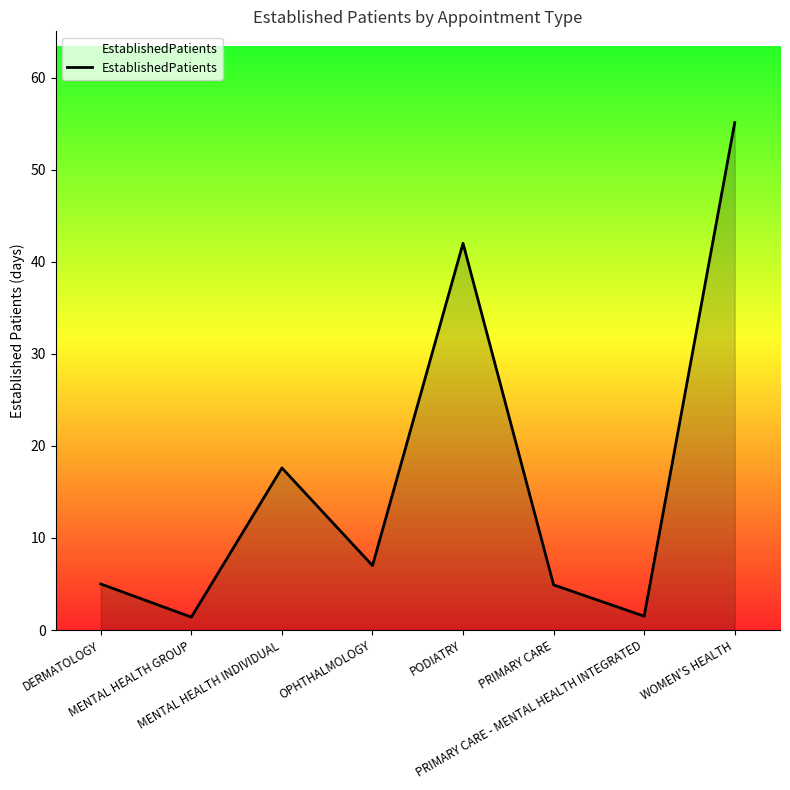

What position from the right is MENTAL HEALTH INDIVIDUAL?

6